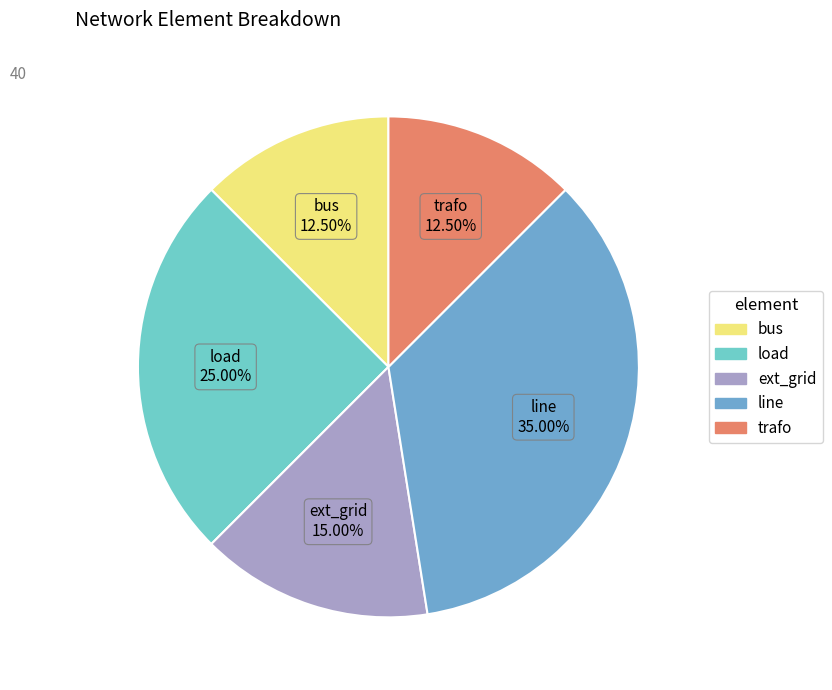

Which category has the biggest portion of the pie?

line